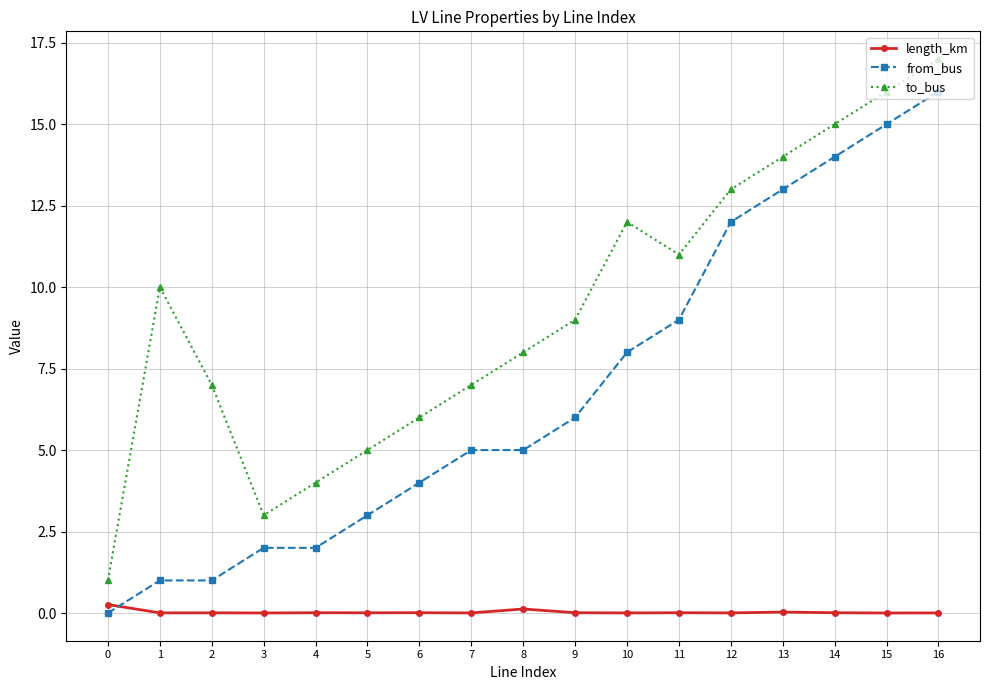

True or false: to_bus and length_km intersect in this chart.

False